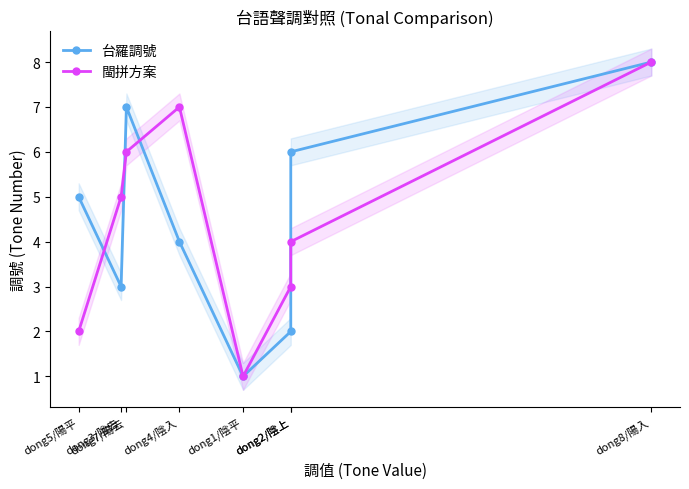

What is the difference between the maximum and second lowest values in the 閩拼方案 series?

6